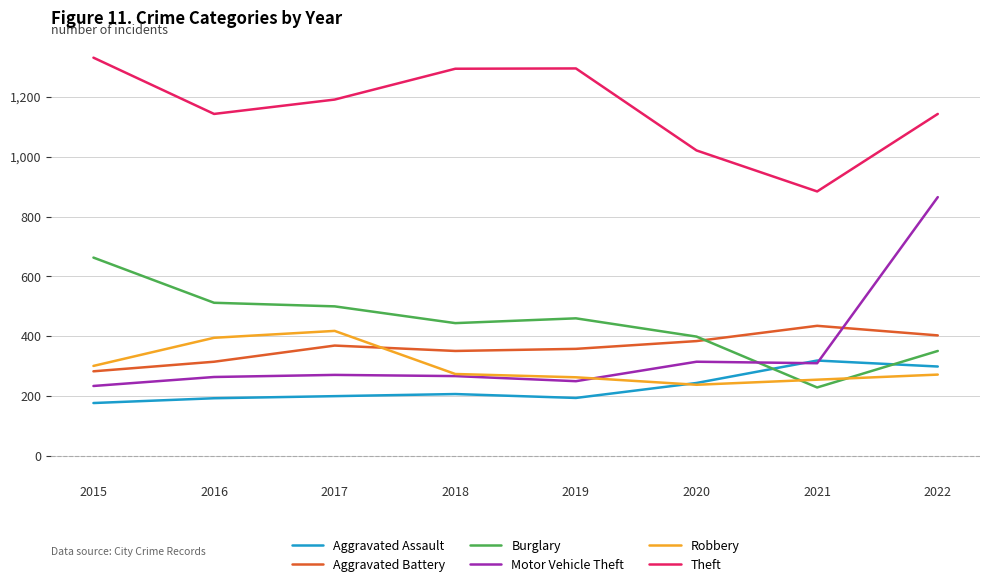

Does the chart display data point markers on the line(s)?

No